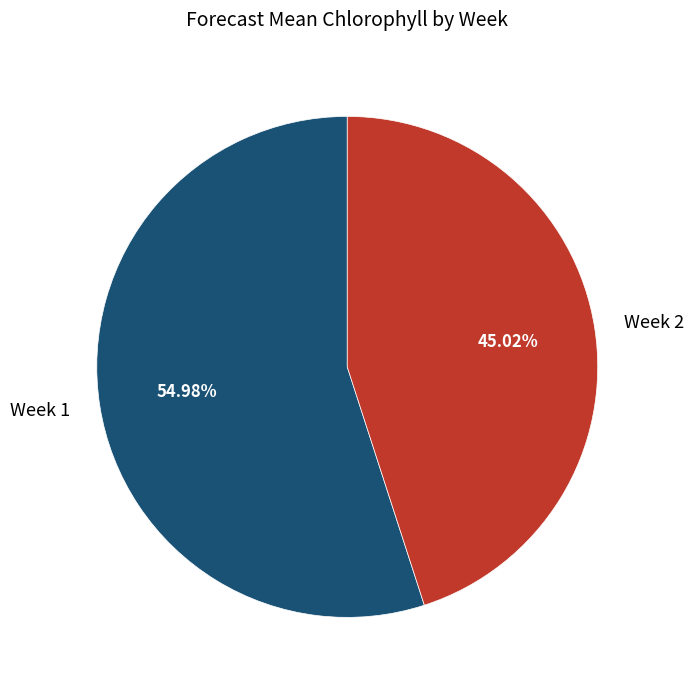

Is there a majority slice in this chart?

Yes